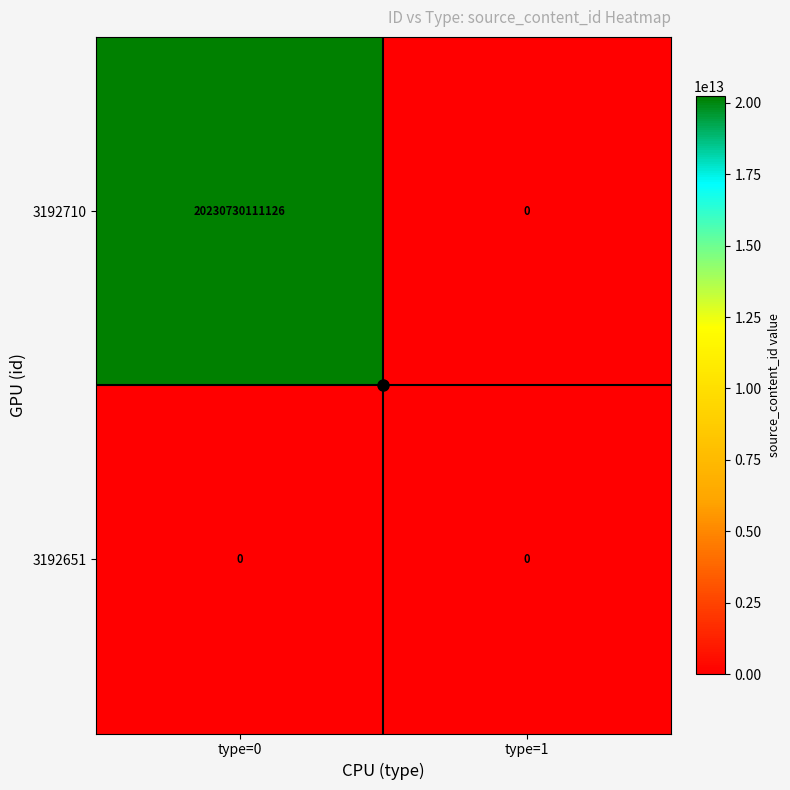

True or false: 3192651 has a value of 0 at type=1.

True